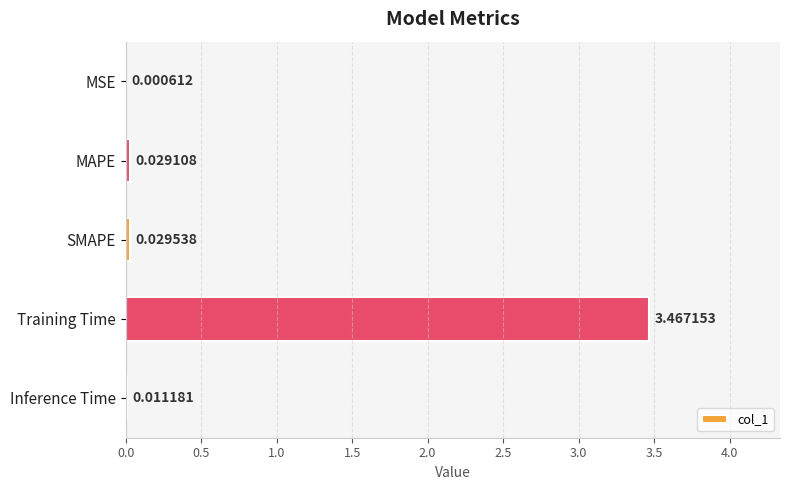

Between SMAPE and MSE, which is larger?

SMAPE